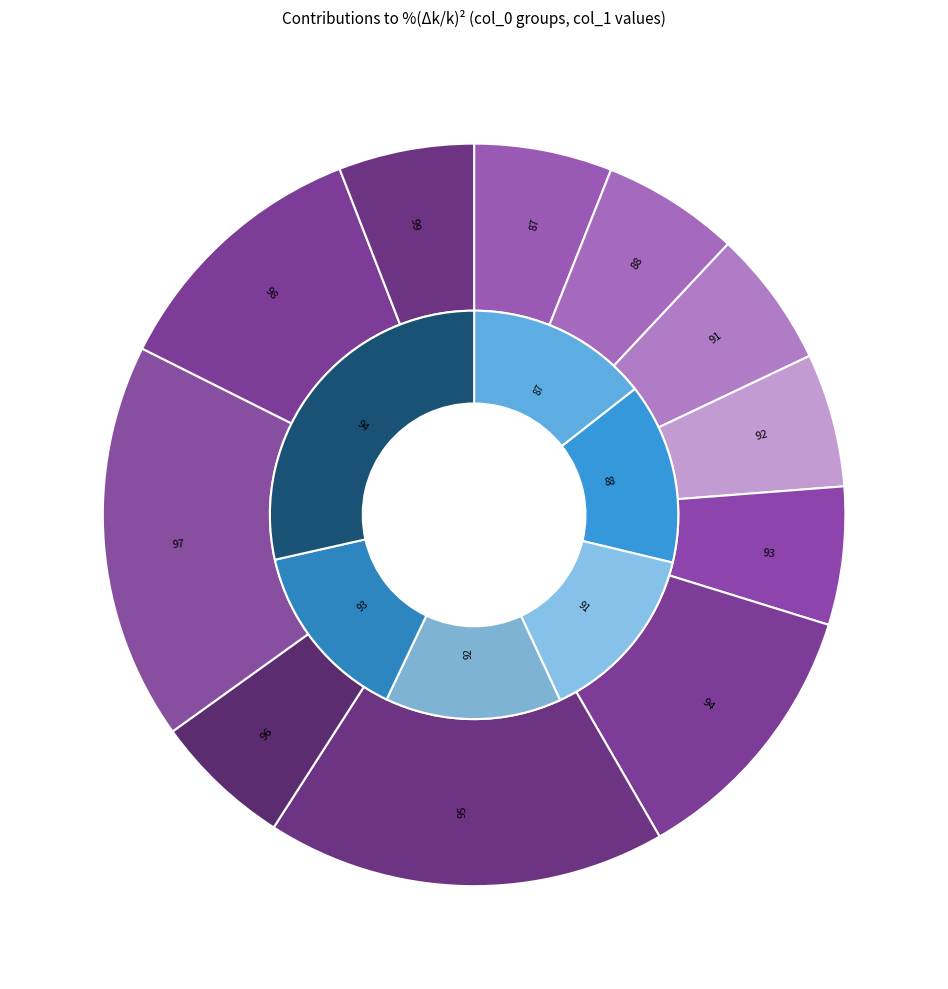

Is there any slice that represents more than half of the pie?

No